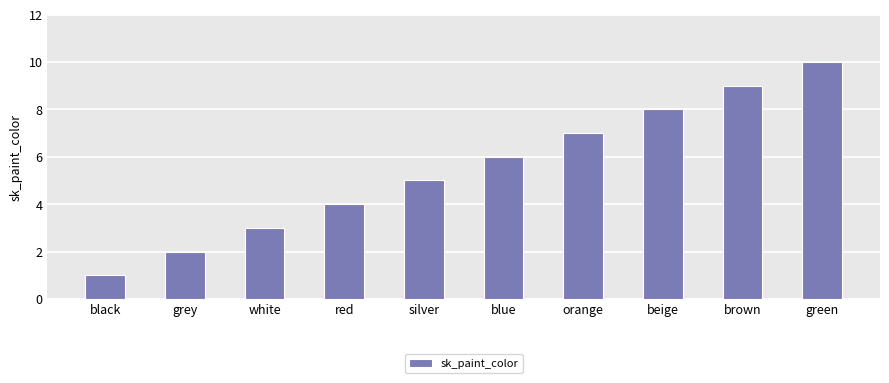

What is the change in value from white to blue?

+3